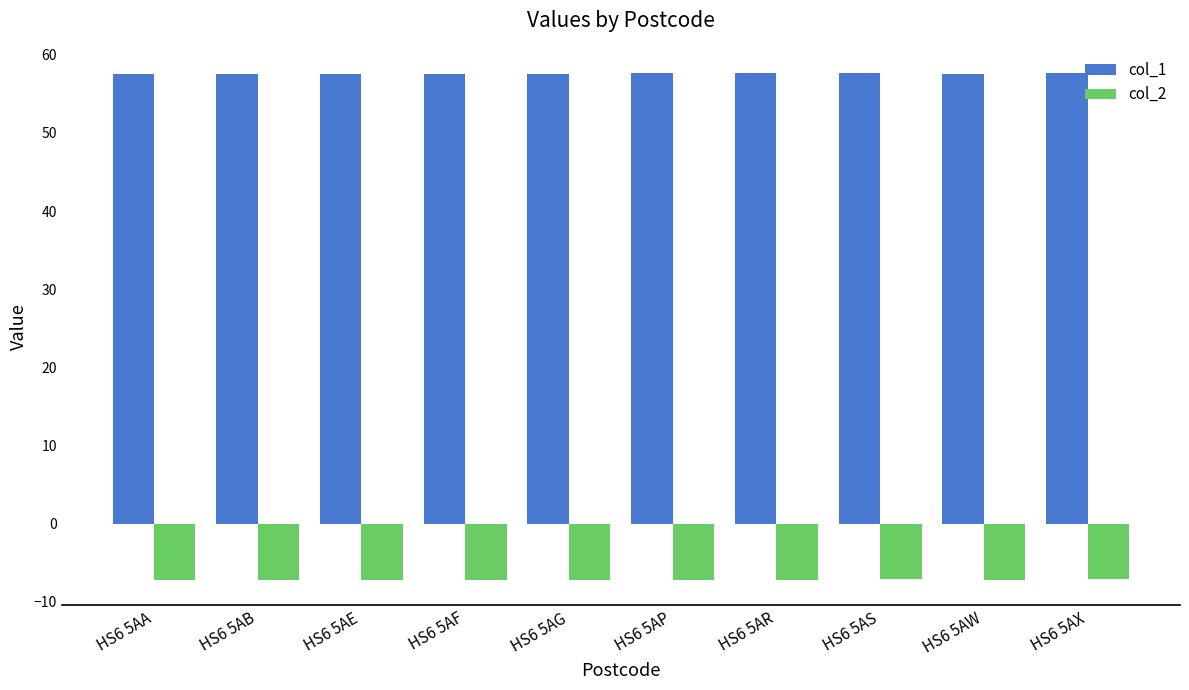

Is the value of col_1 at HS6 5AA greater than the value of col_2 at HS6 5AF?

Yes